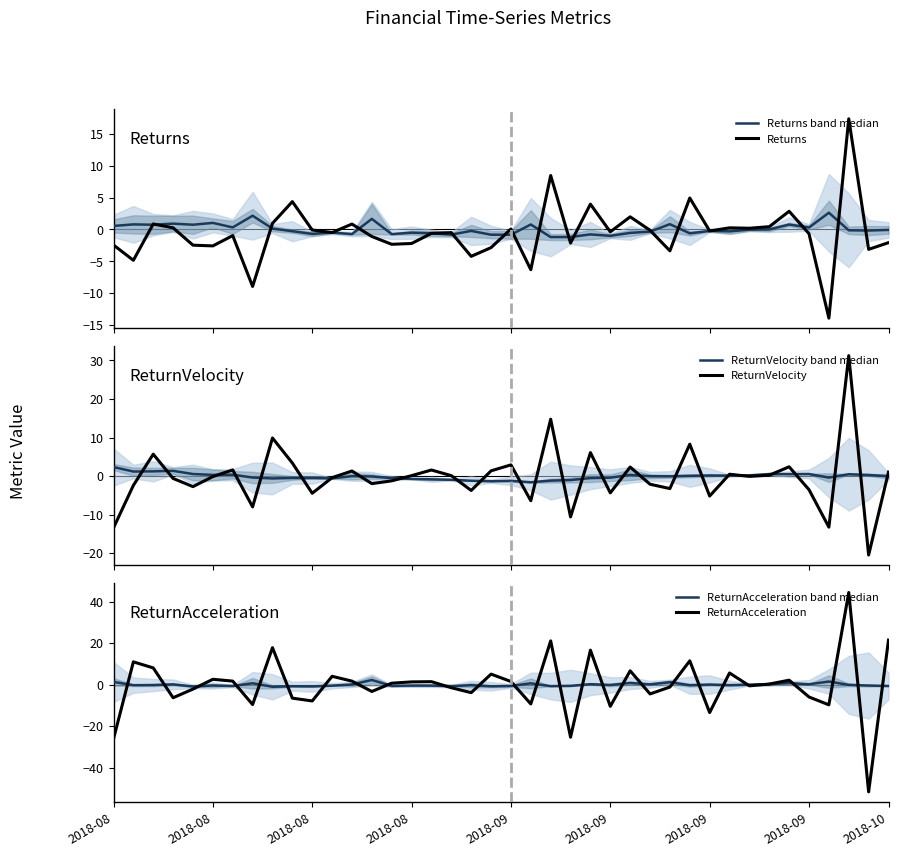

Read the ReturnVelocity band median value at 2018-10.

-0.6